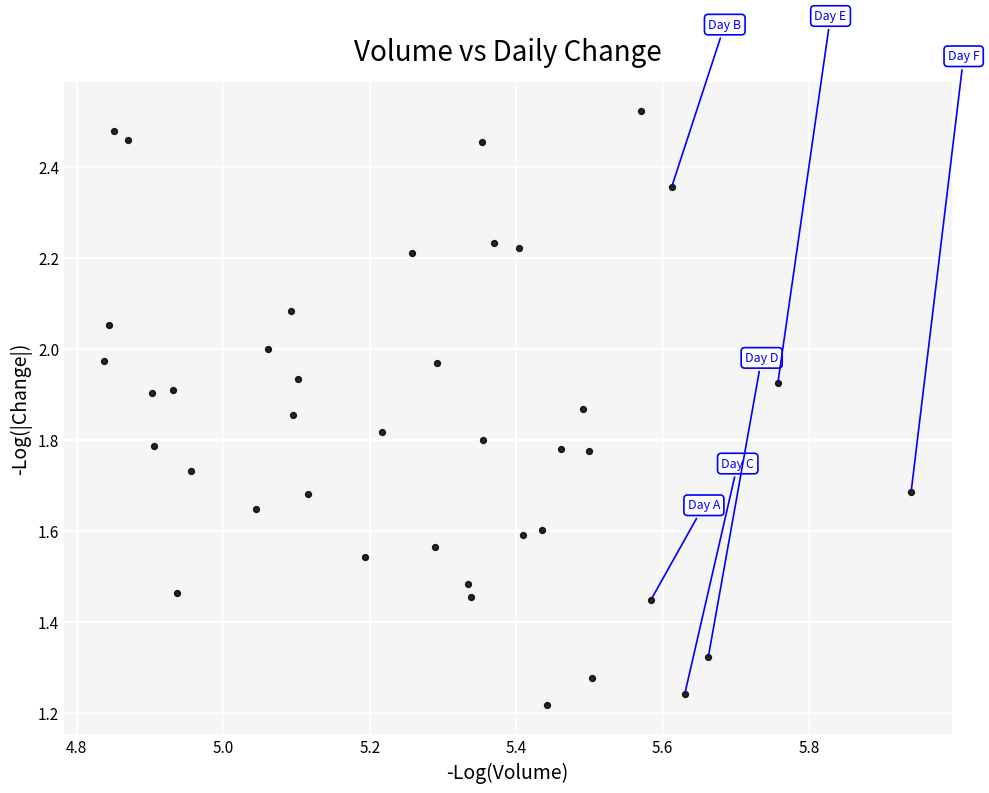

What is the range of X values (max minus min)?

1.1